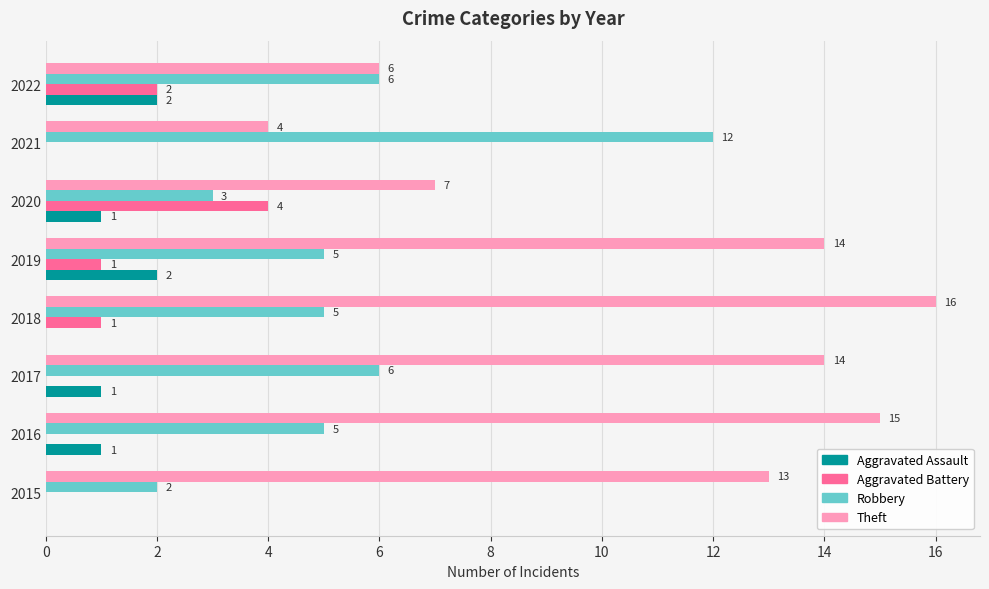

What is the sum of all Aggravated Battery values?

8